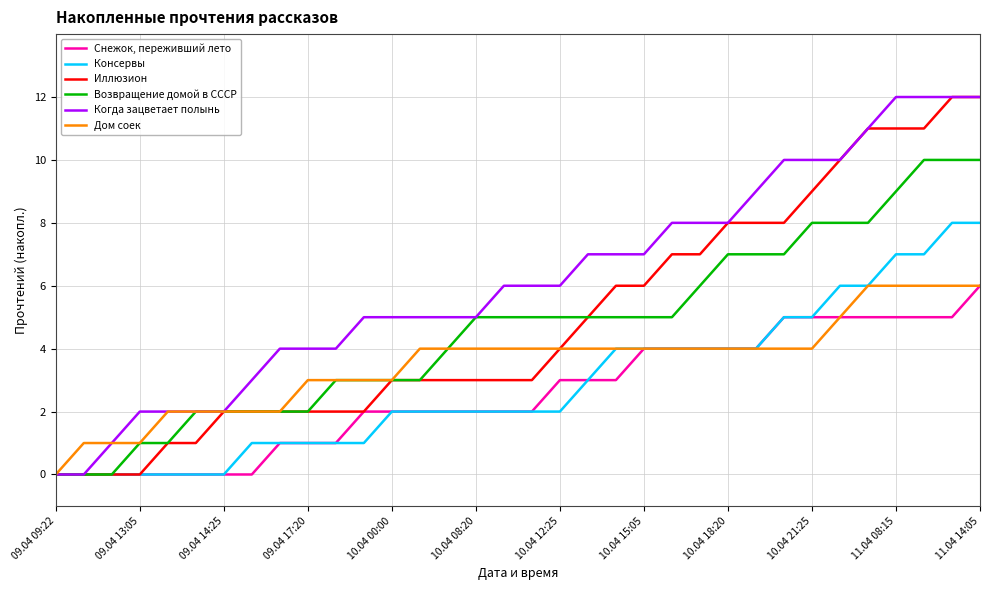

Which series has the largest total across all categories?

Когда зацветает полынь